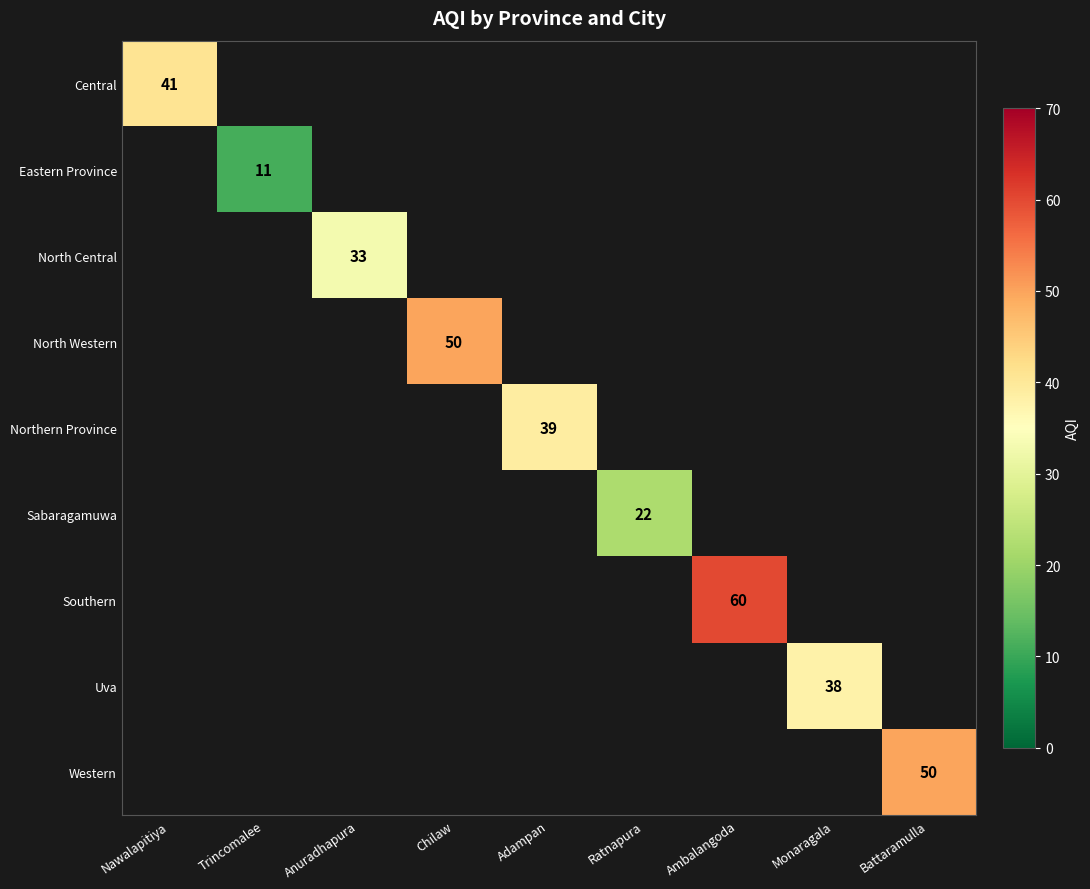

The Central series shows 41 at Nawalapitiya. True or false?

True